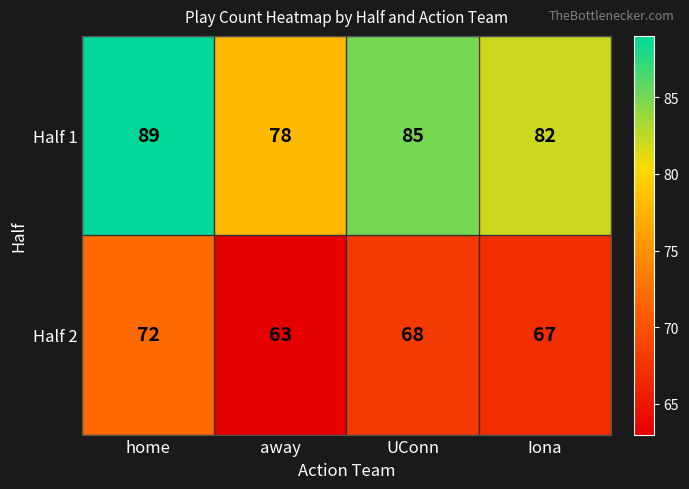

What is the sum of all Half 1 values?

334